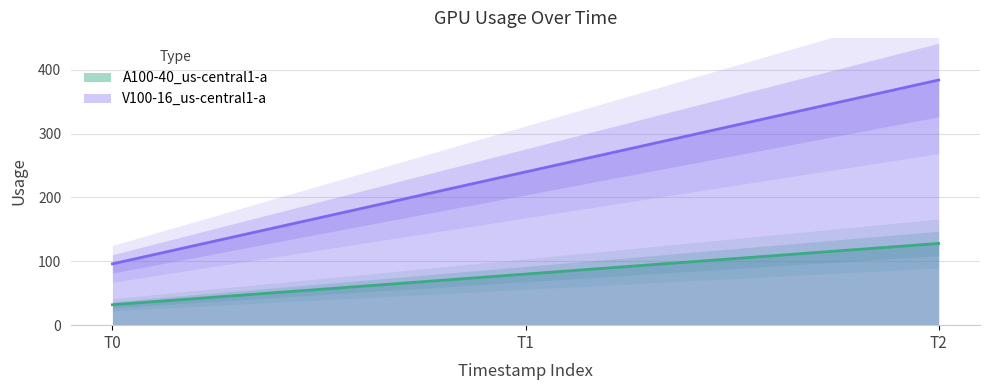

List the labels in order of V100-16_us-central1-a value, largest first.

T2, T1, T0